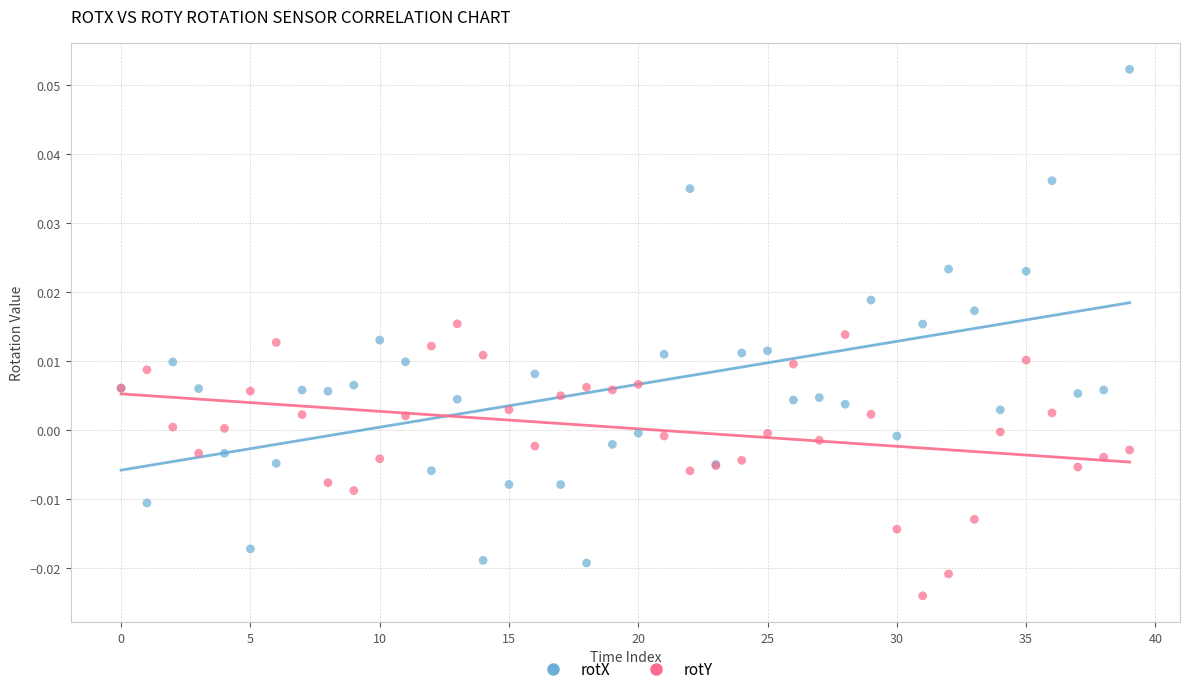

What are all the series names shown in the legend?

rotX, rotY